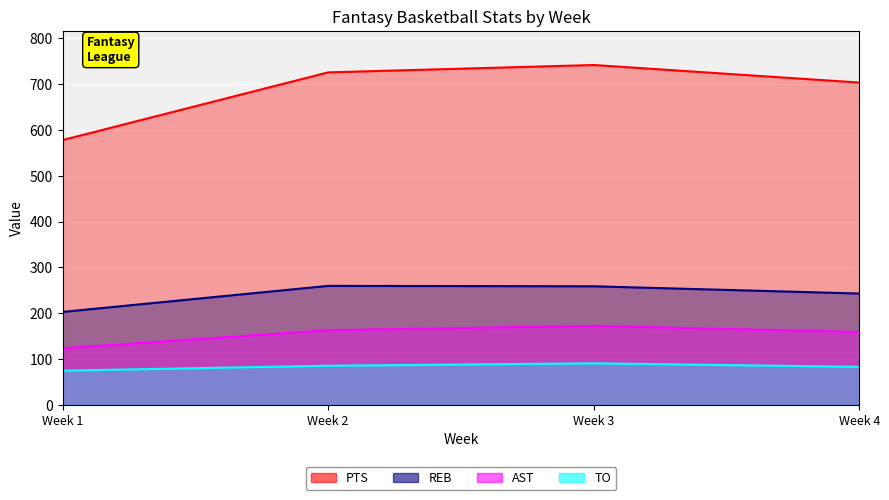

Which series has the widest spread of values?

PTS